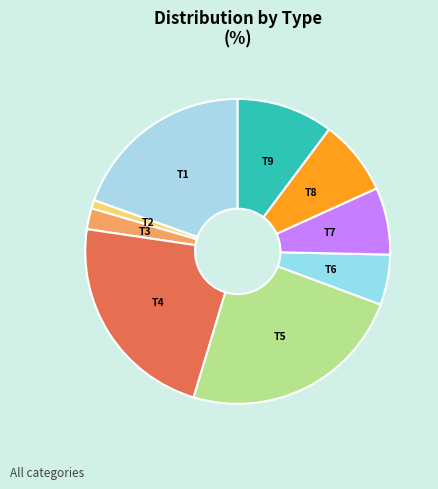

What is the ratio of the value at T3 to the value at T7?

0.3